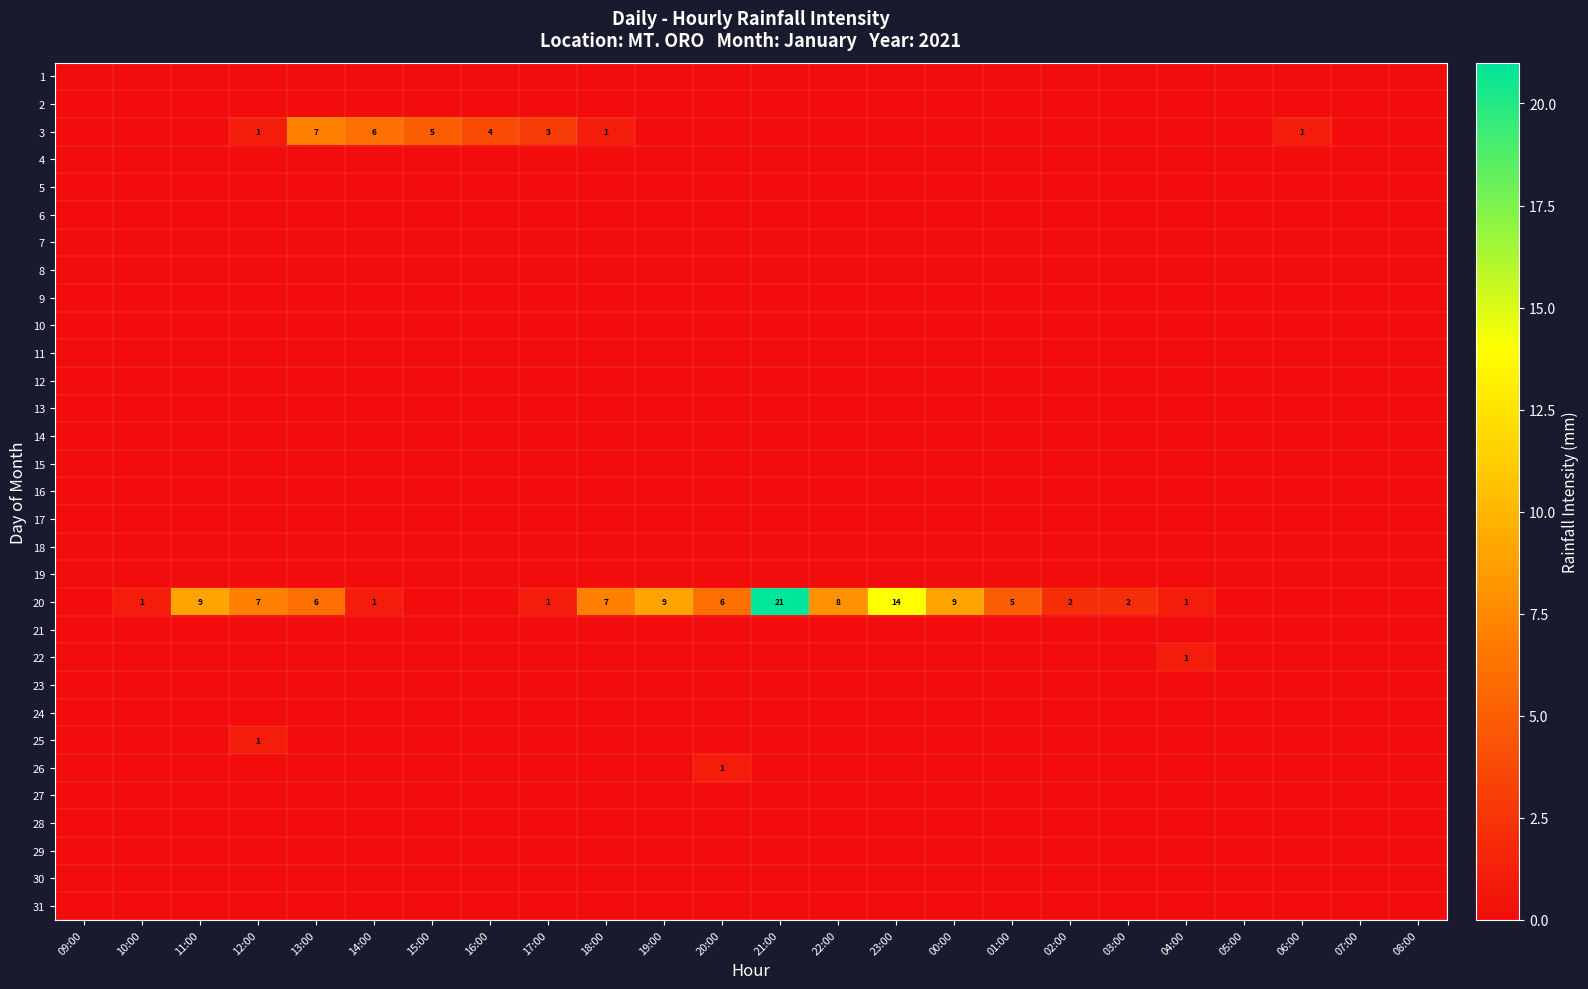

Is the value of 15 at 18:00 greater than the value of 21 at 10:00?

No